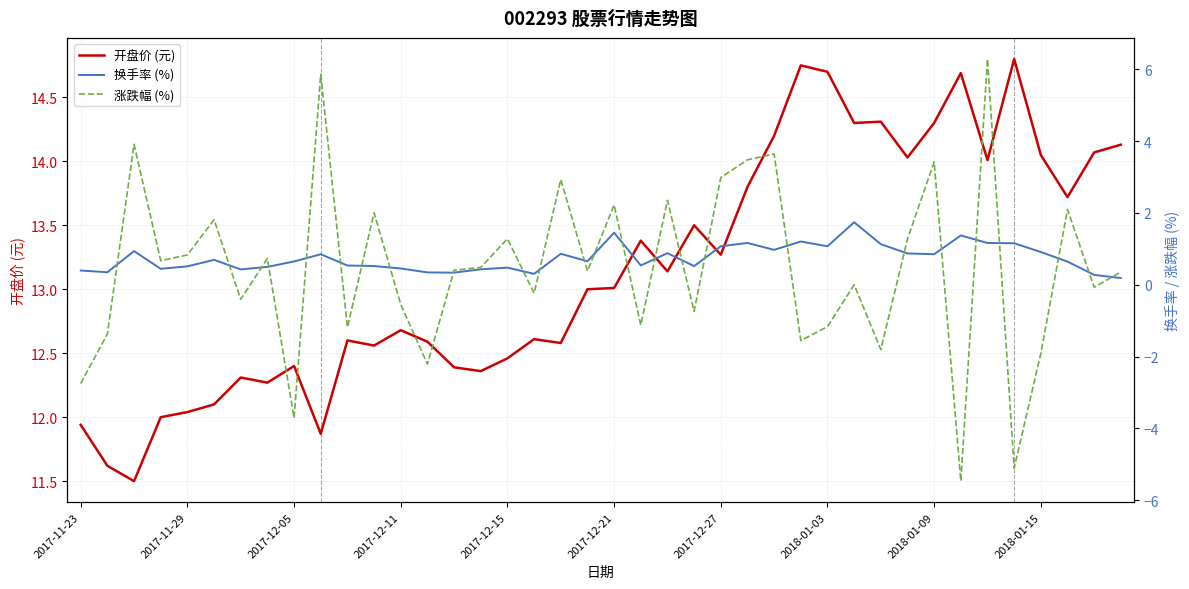

How many interior local valleys does the 换手率 (%) series have?

11